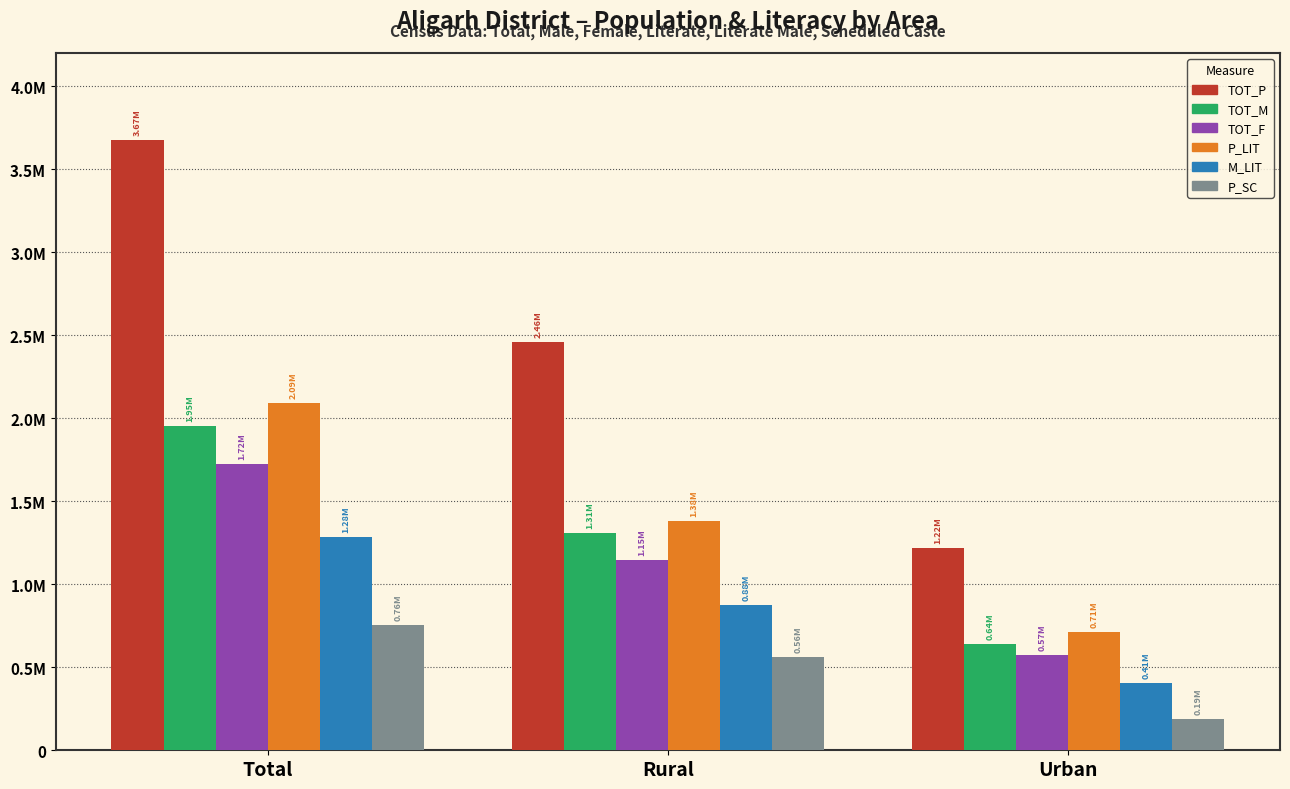

Does the chart contain any negative values?

No